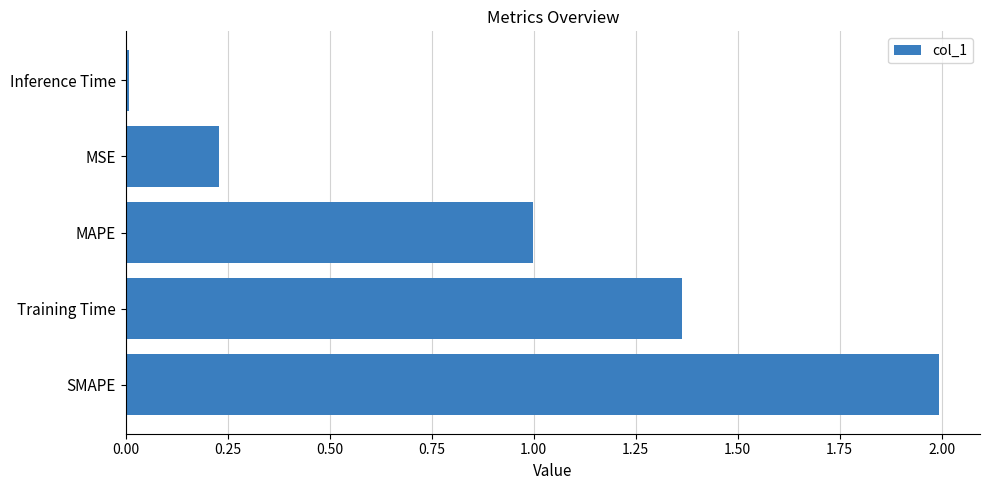

What is the sum of all values?

4.6